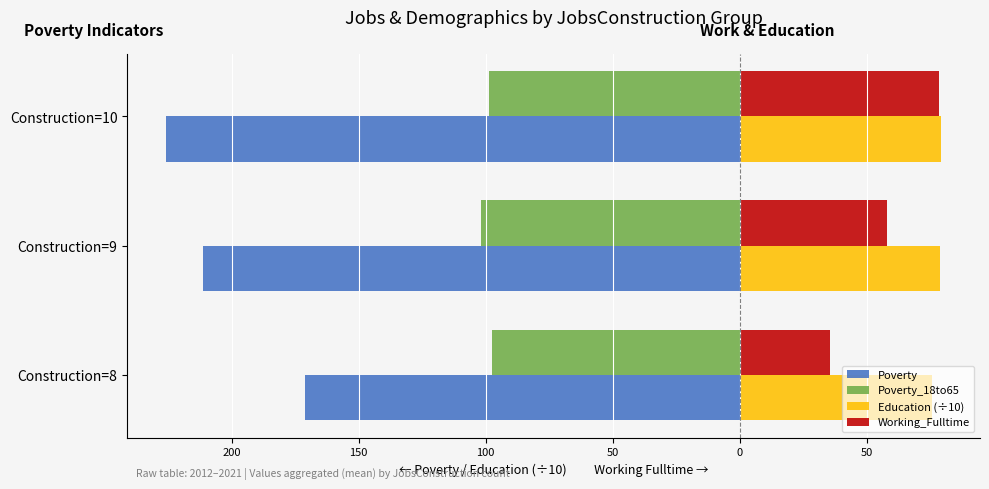

At how many categories does at least one series exceed 67?

3